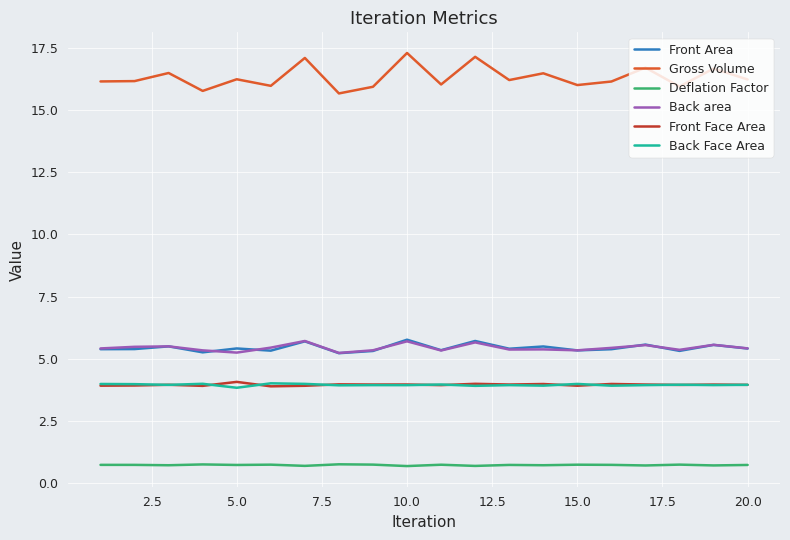

Does the chart have visible grid lines?

Yes